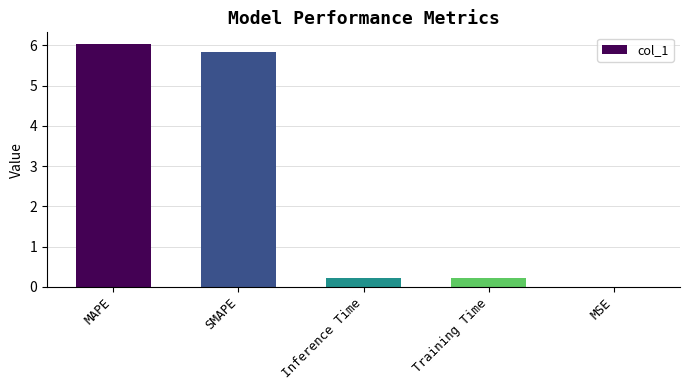

The value at SMAPE is 5.8. True or false?

True